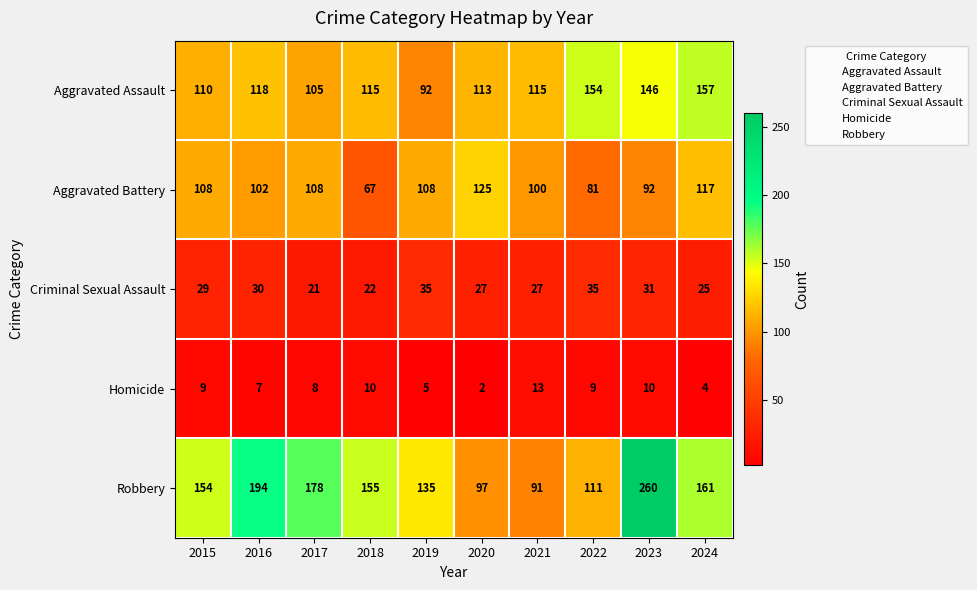

What is the greatest value displayed?

260